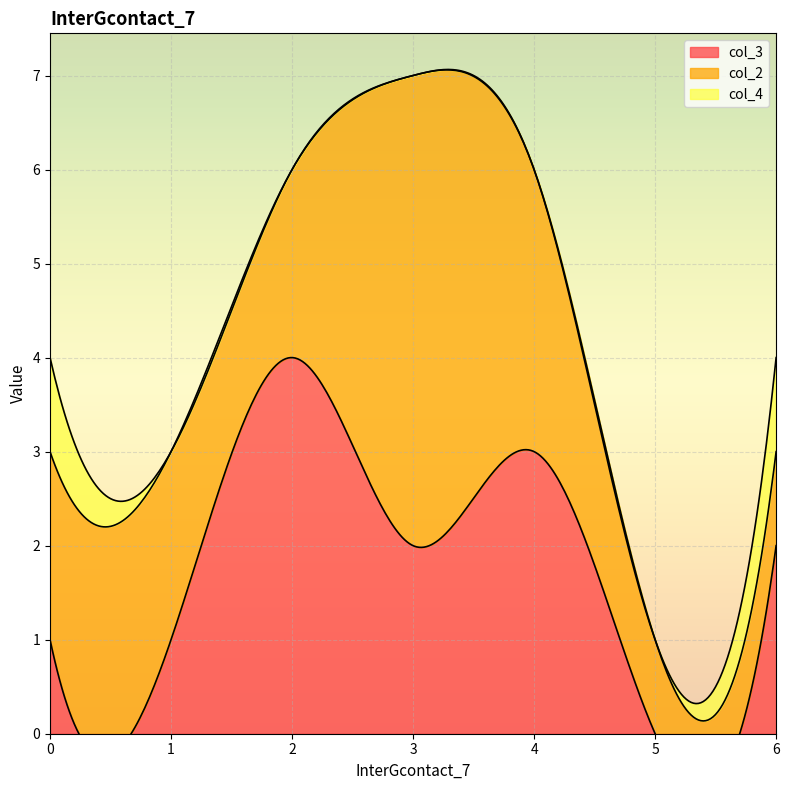

True or false: col_4 and col_3 intersect in this chart.

False